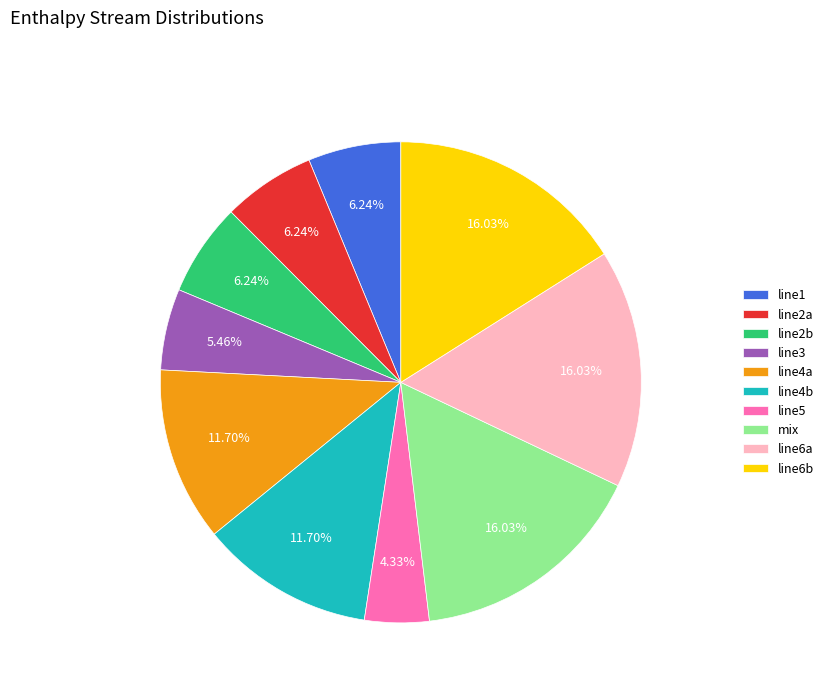

Between line4b and line6a, which is larger?

line6a